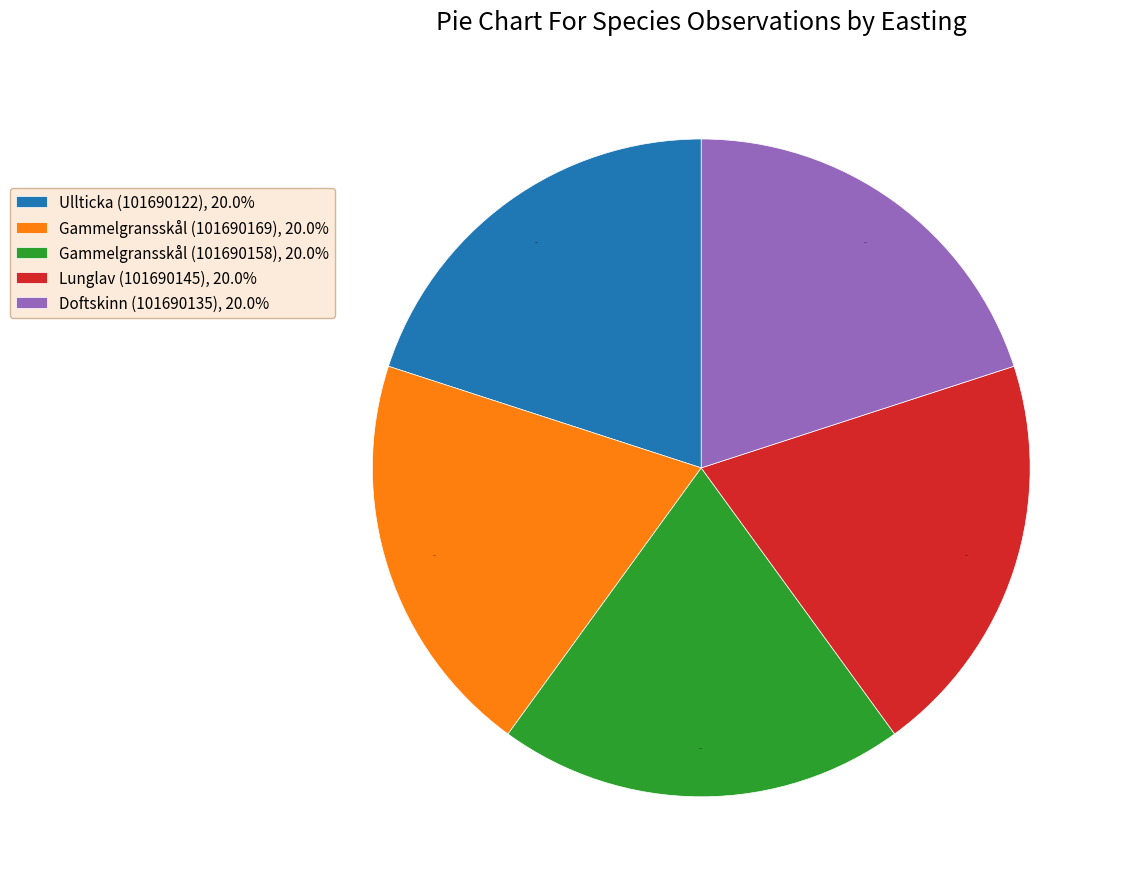

To the nearest percent, what is the average slice percentage?

20%